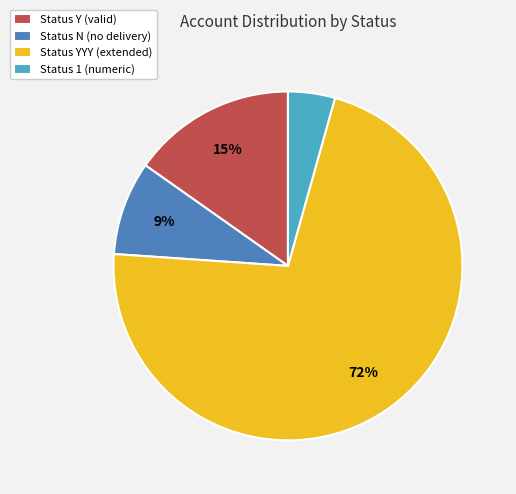

Which category has the smallest portion of the pie?

Status 1 (numeric)